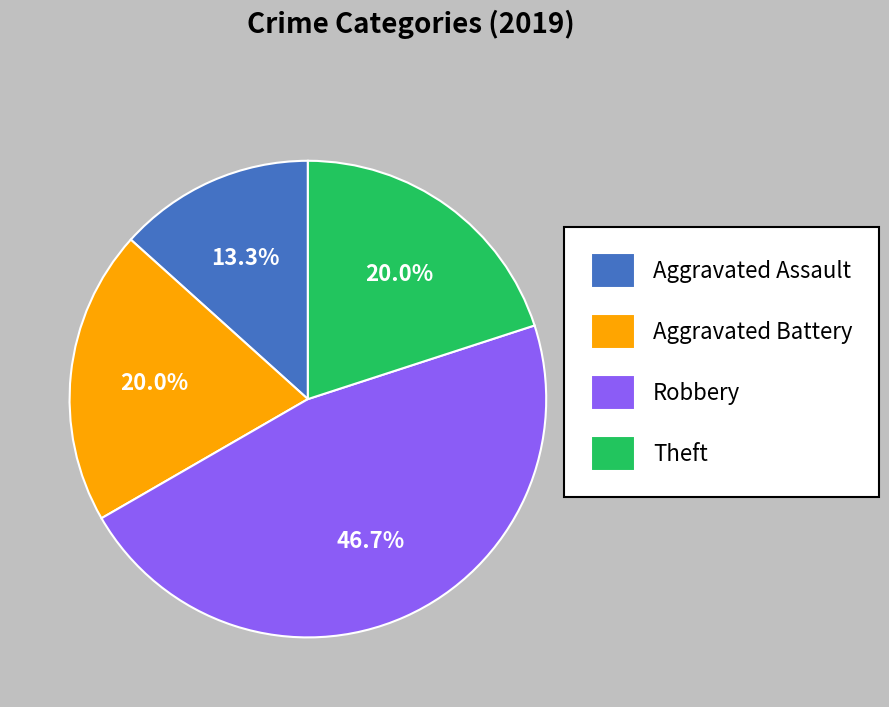

Which category has the biggest portion of the pie?

Robbery